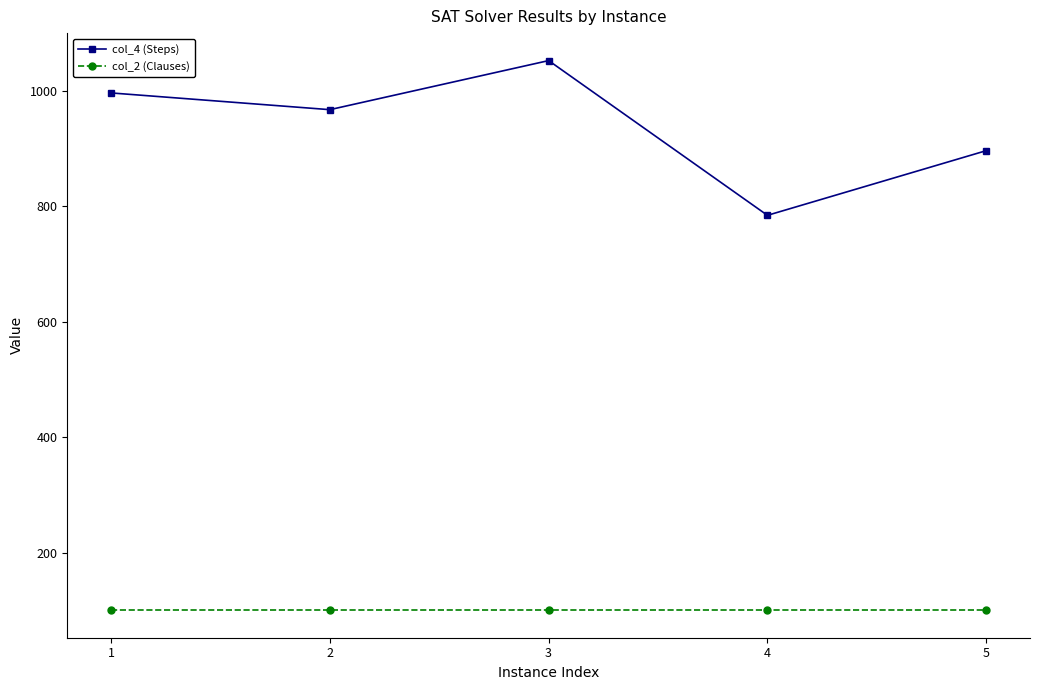

How many lines are shown in the chart?

2